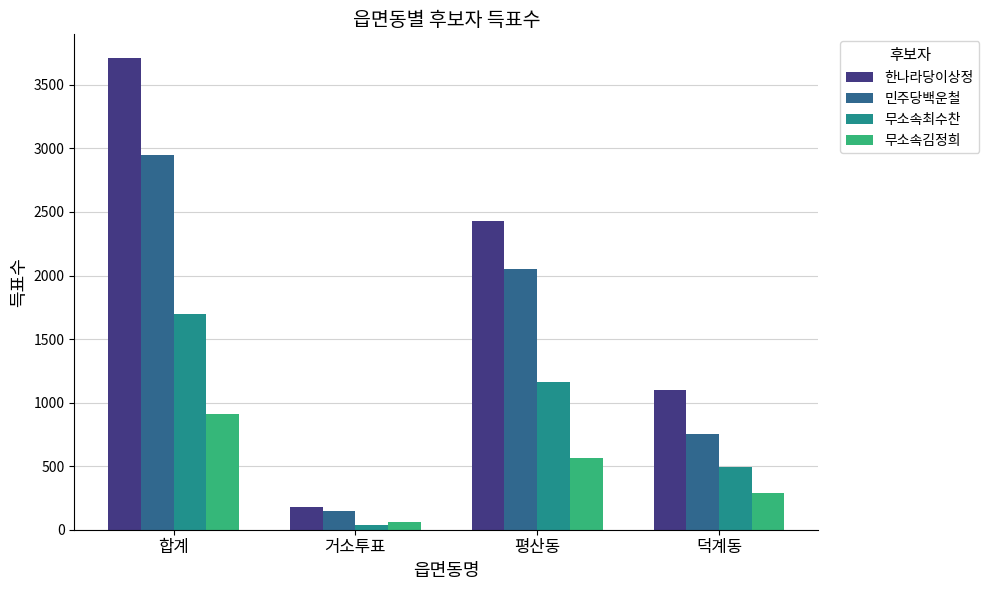

Reading right to left, transcribe all the data shown in this chart.

한나라당이상정: 1102	2431	179	3712
민주당백운철: 751	2050	144	2945
무소속최수찬: 497	1160	39	1696
무소속김정희: 285	561	64	910